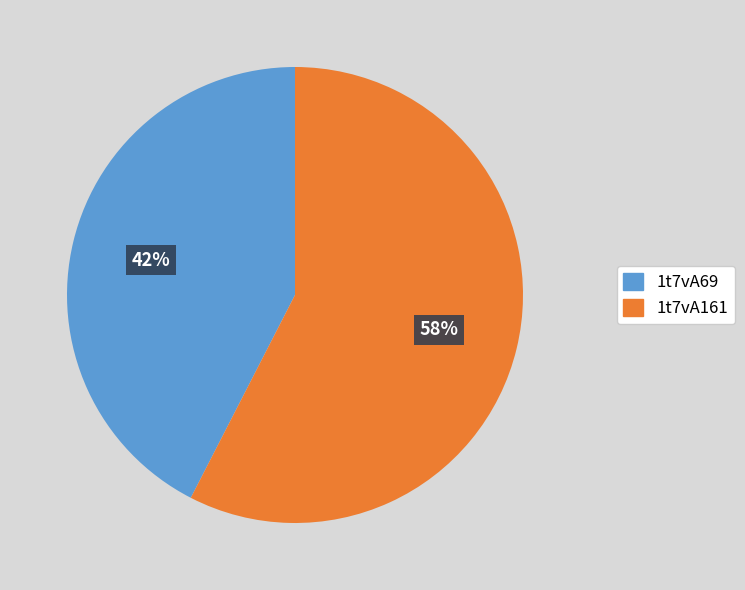

How many segments does this pie chart have?

2